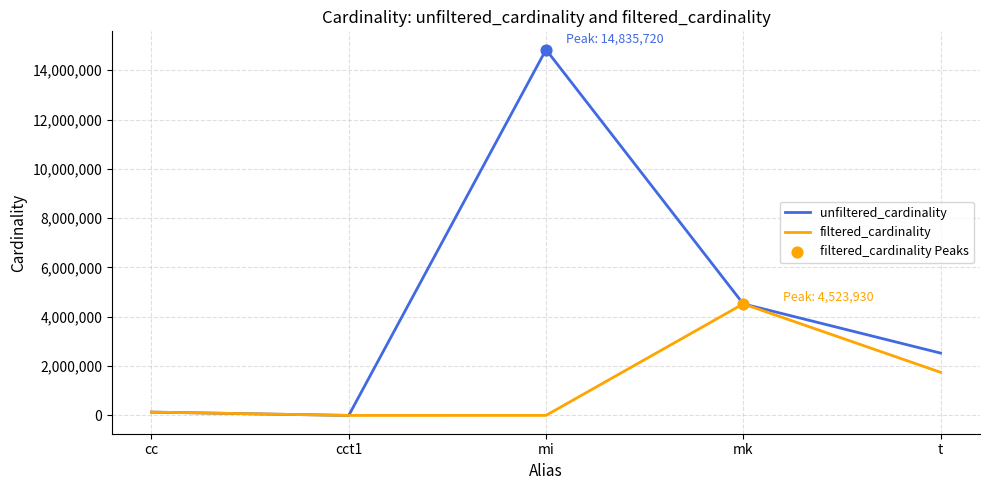

Which series has the largest range (max minus min)?

unfiltered_cardinality